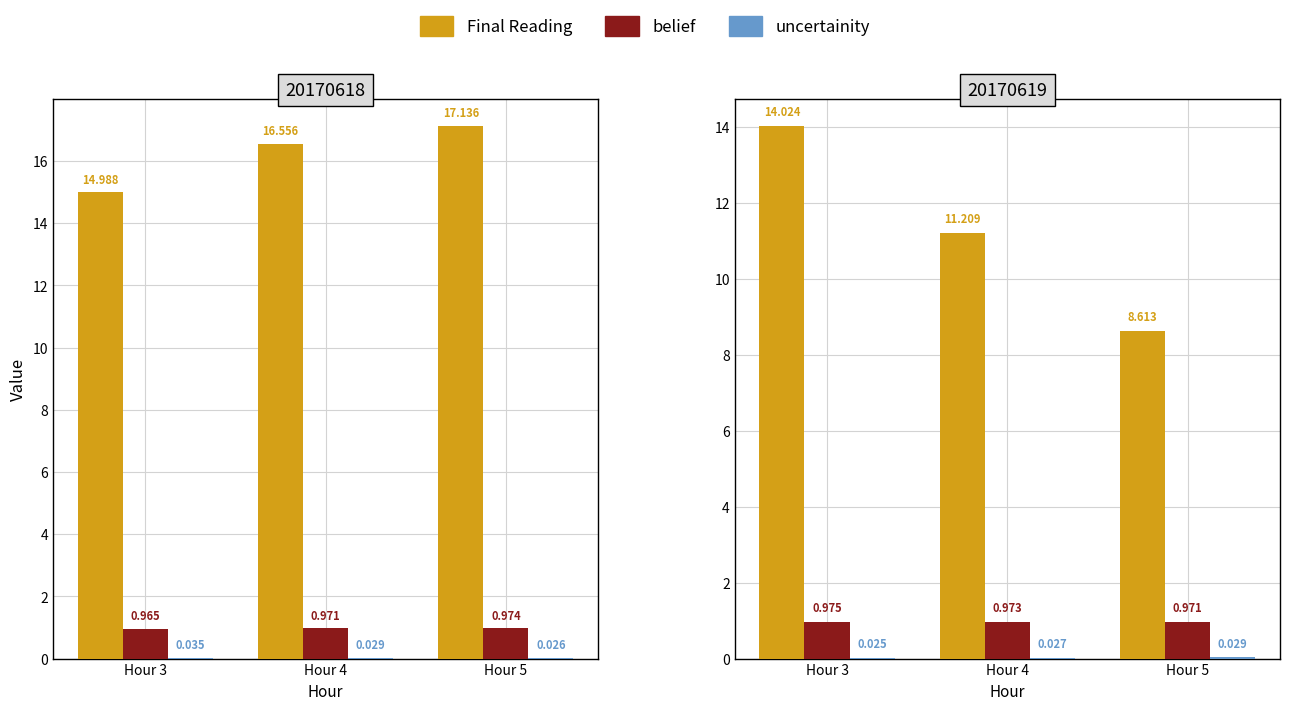

Is it true that belief equals 0.6 at Hour 3?

False